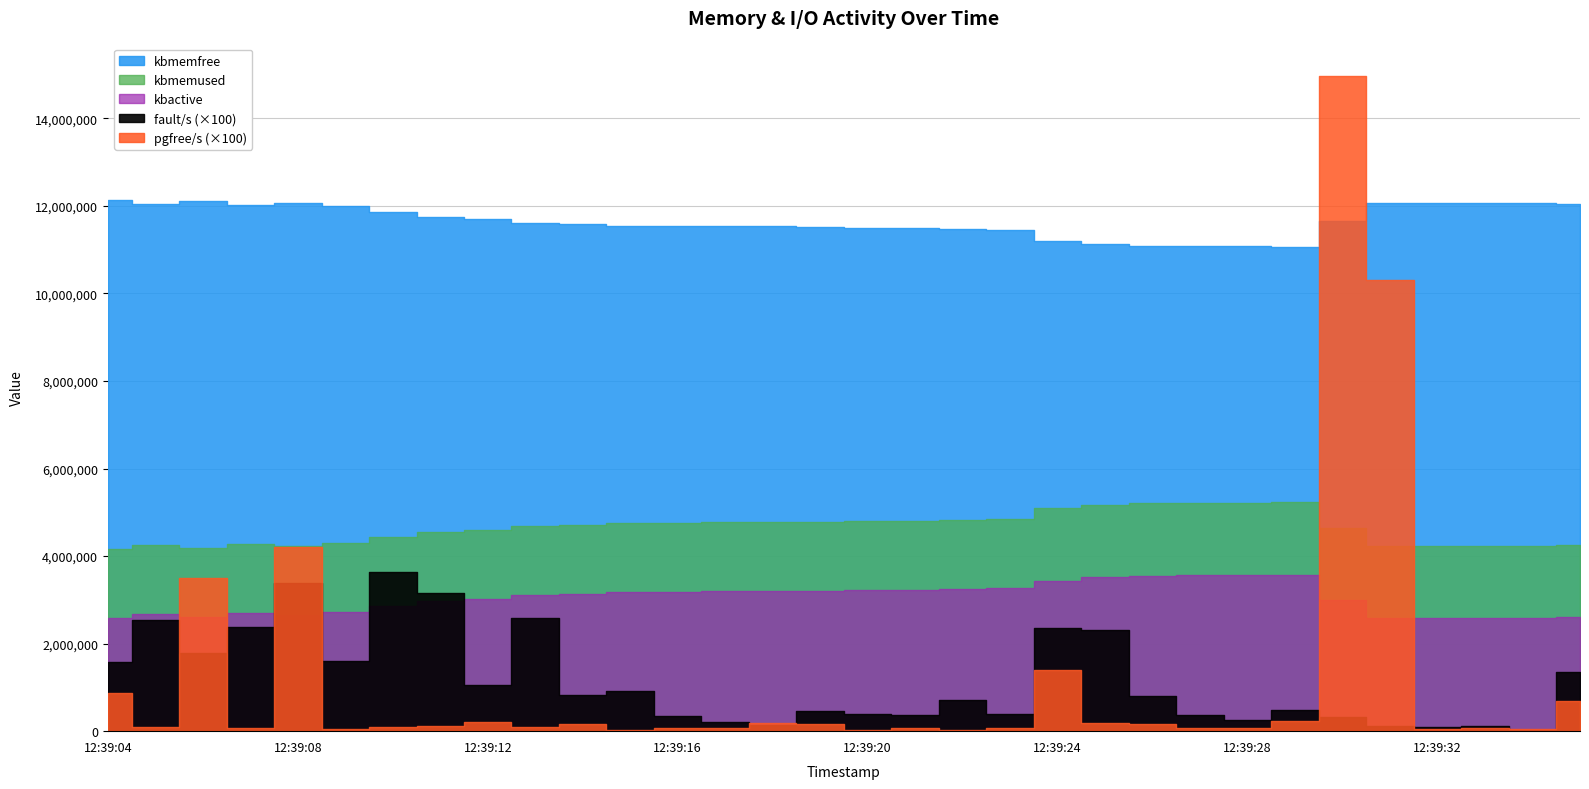

At which category is the sum across all series the highest?

12:39:29